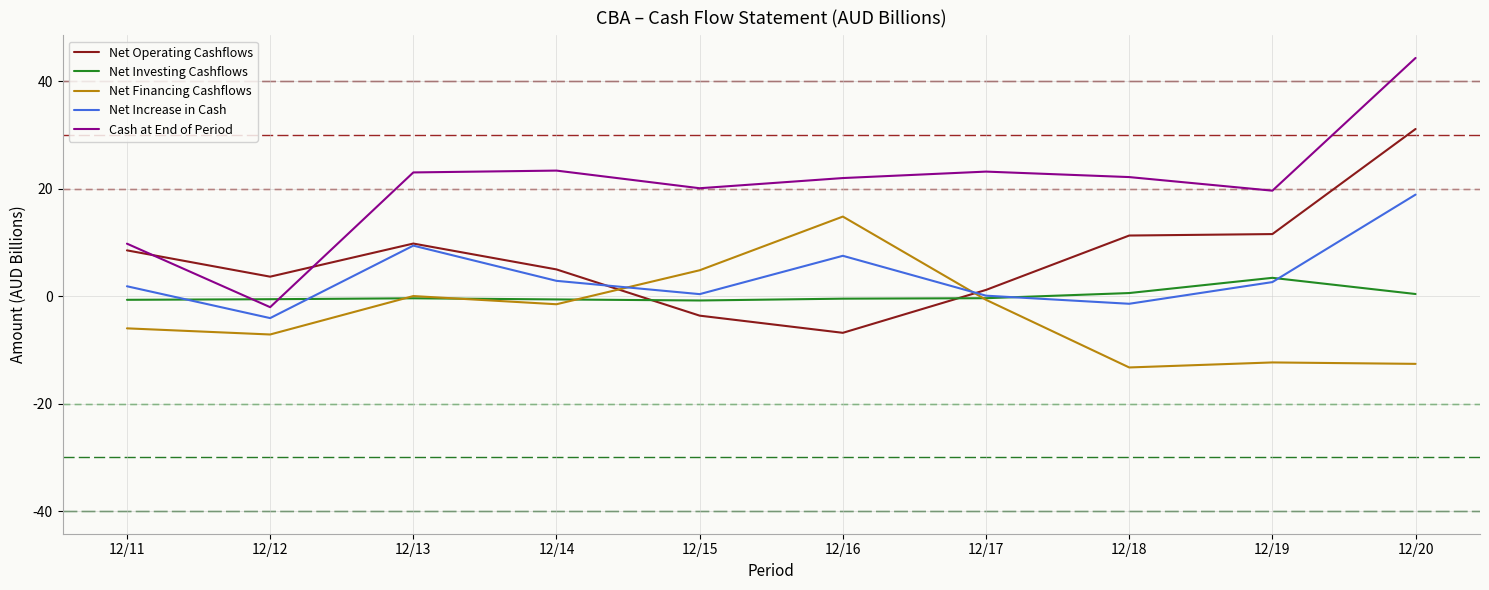

Which series has the widest spread of values?

Cash at End of Period